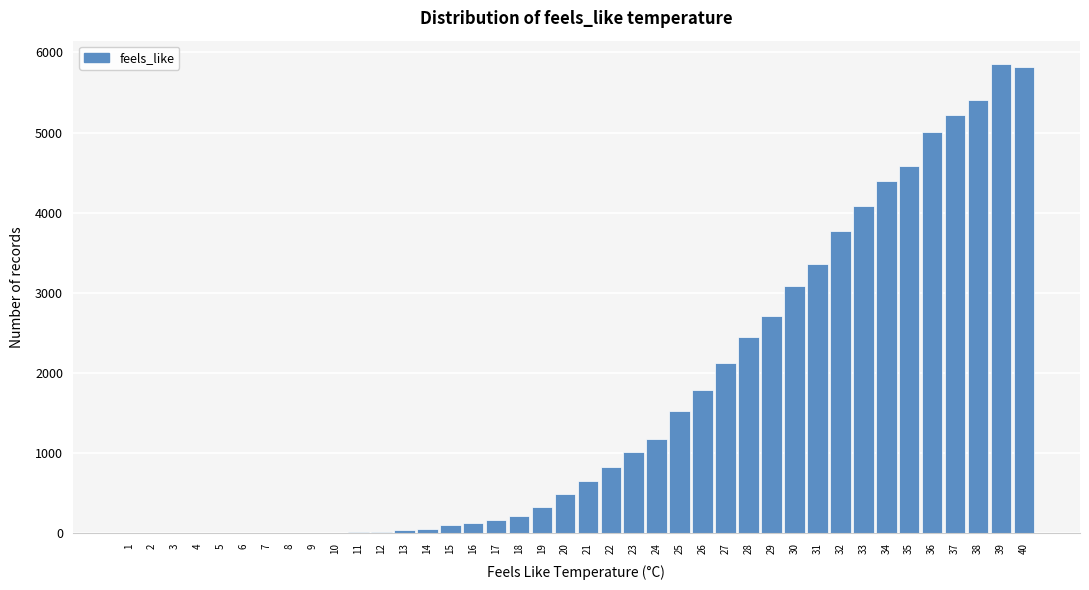

What is the greatest value displayed?

5853